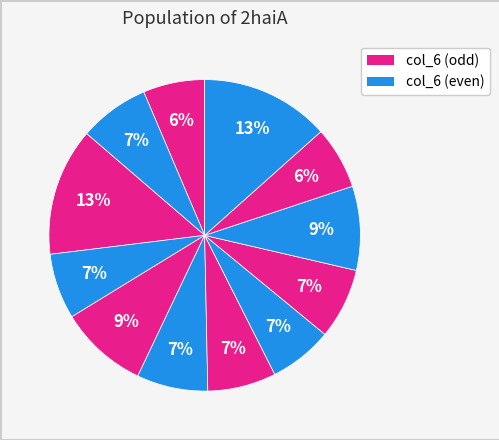

Does any single category account for the majority?

No